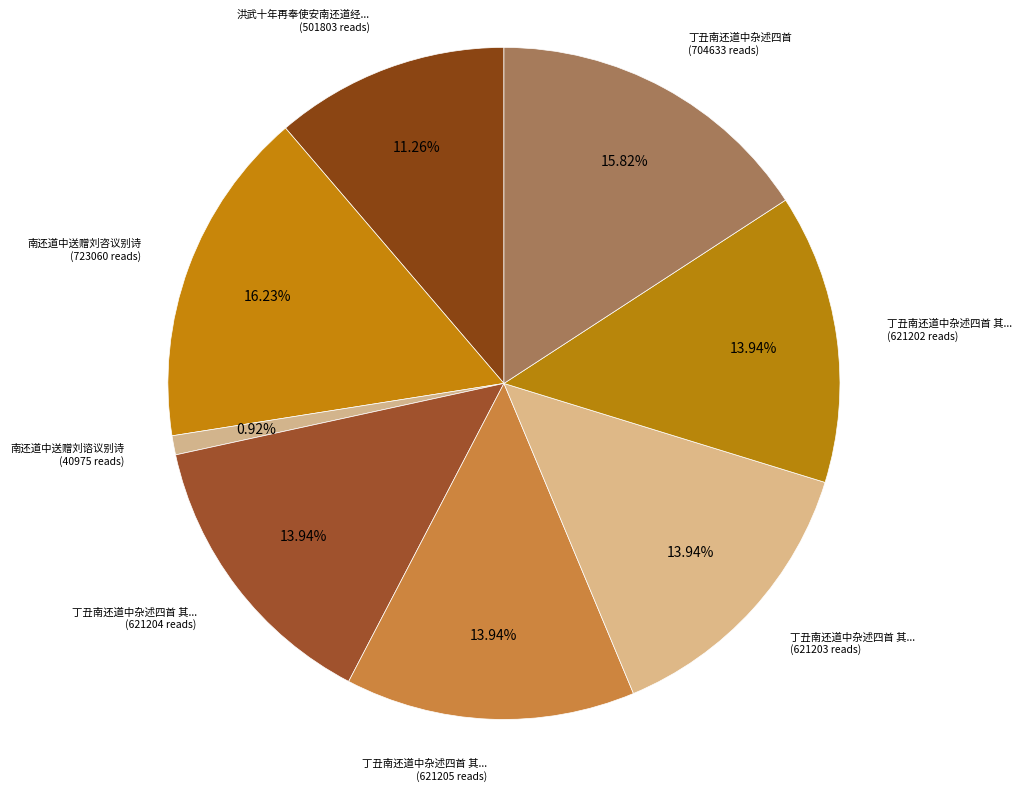

Is there a majority slice in this chart?

No